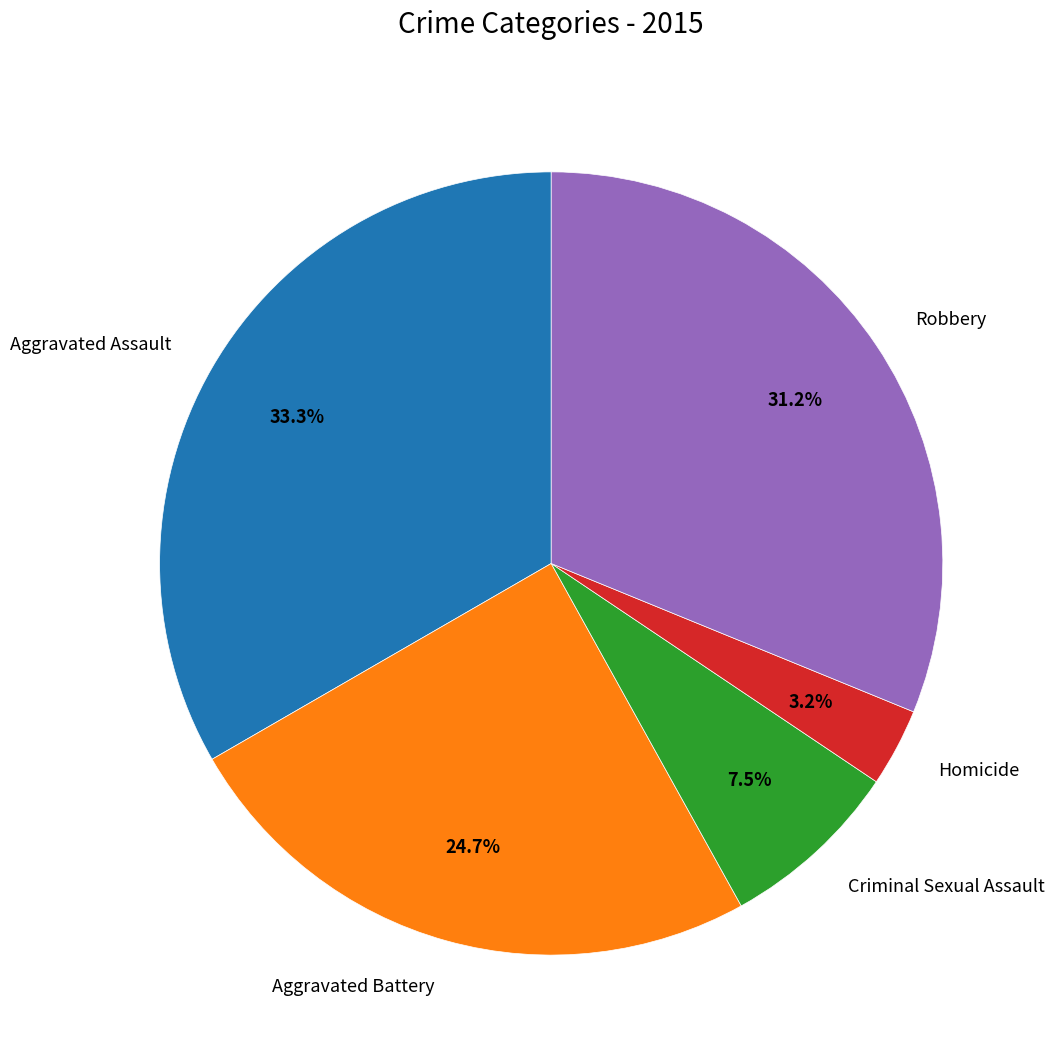

Does any single category account for the majority?

No